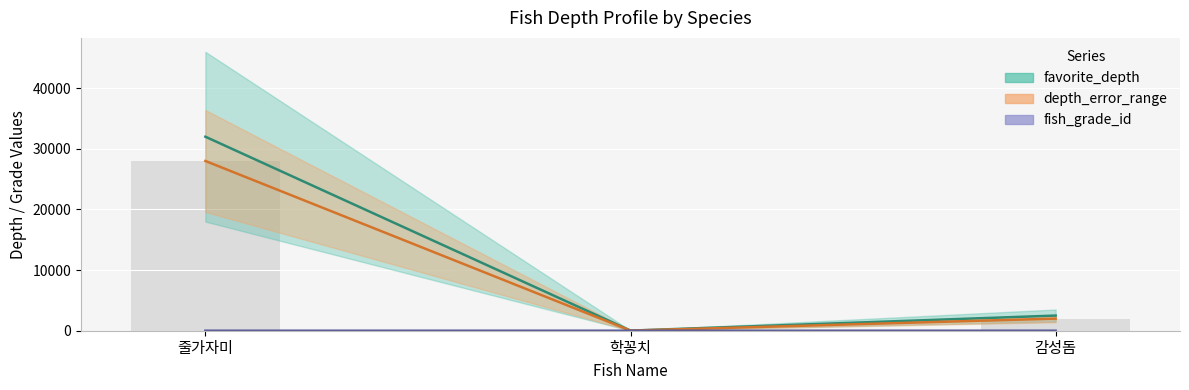

Are the bars grouped side by side (vs. stacked)?

Yes